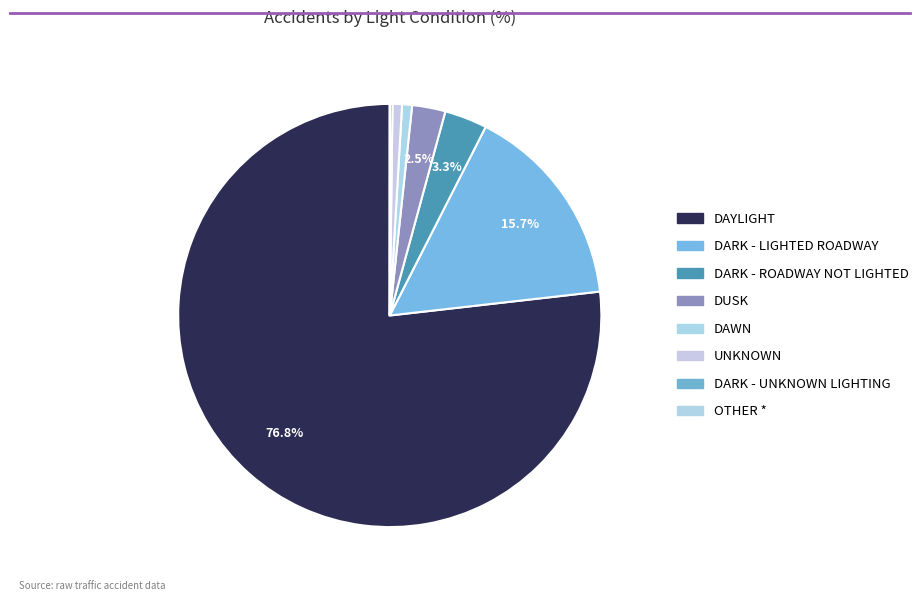

What is the total percentage of DARK - ROADWAY NOT LIGHTED and UNKNOWN?

4.0%